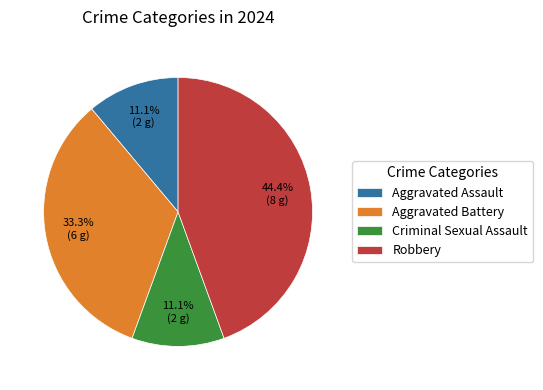

Count the number of slices in the pie.

4